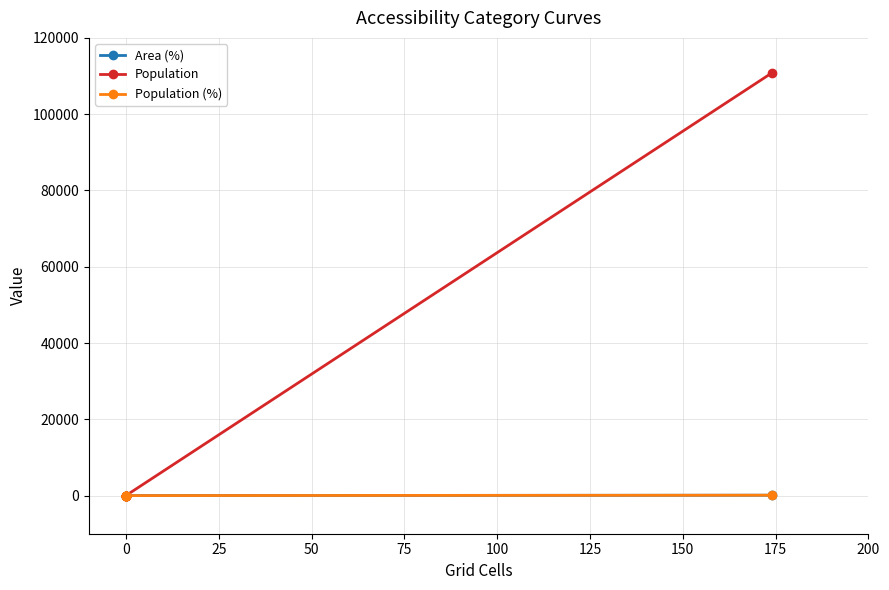

What is the difference between the maximum and second lowest values in the Area (%) series?

100